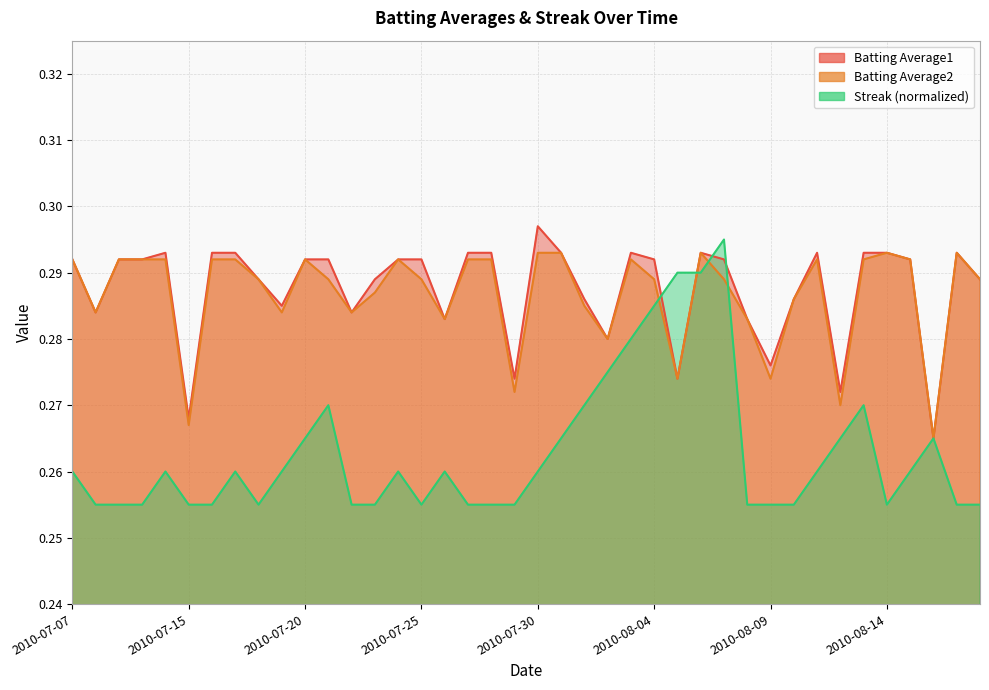

Rank the series by their maximum value, from highest to lowest.

Batting Average1, Streak, Batting Average2